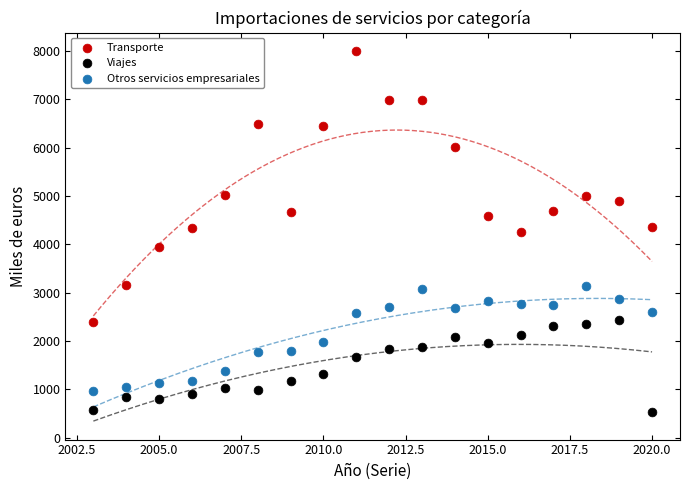

Across all data points, what is the range of X values (max minus min)?

17